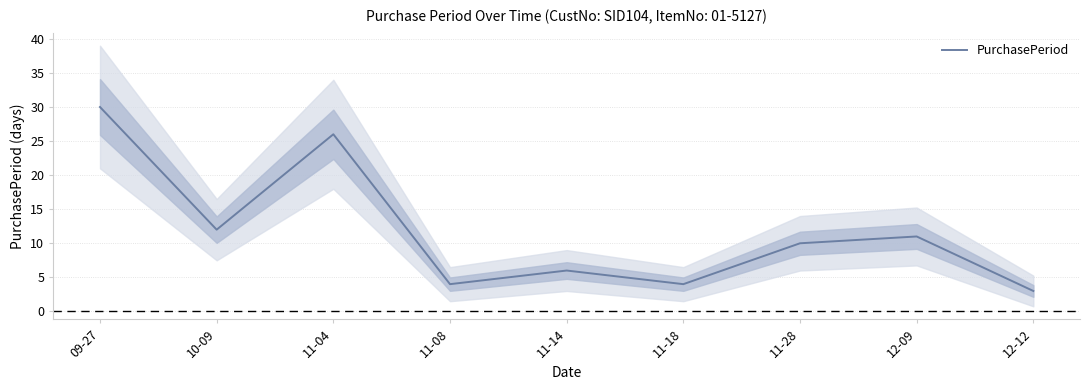

List the labels in order of value, smallest first.

12-12, 11-08, 11-18, 11-14, 11-28, 12-09, 10-09, 11-04, 09-27